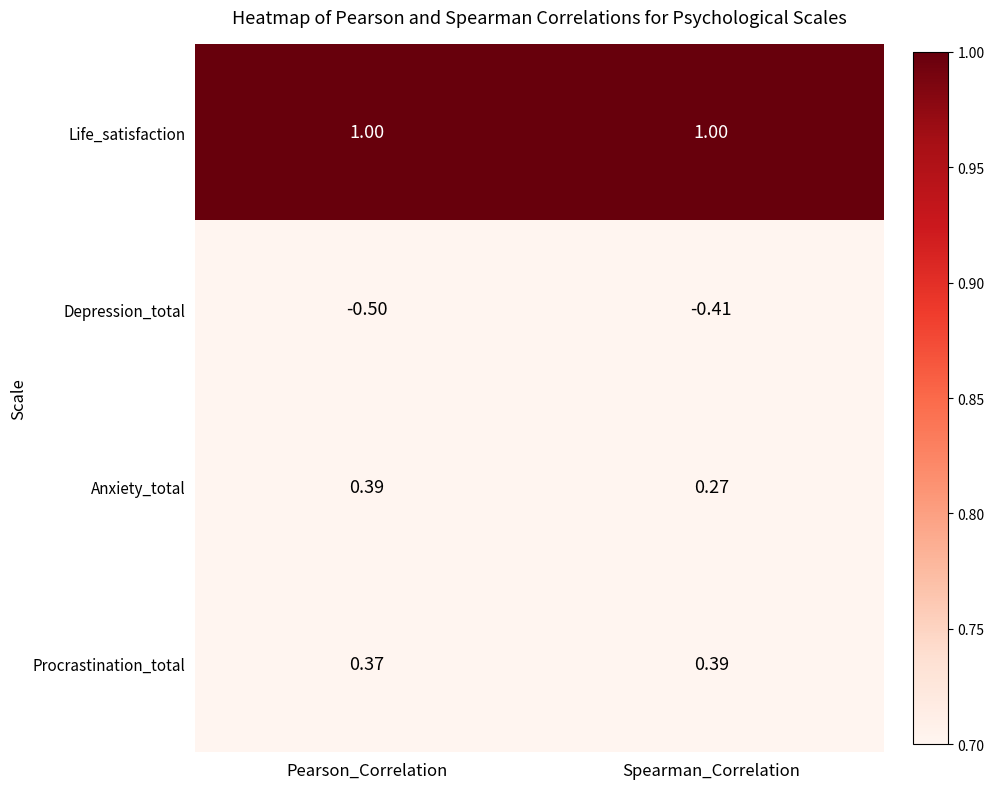

What is the spread (max minus min) of values at Spearman_Correlation?

1.4